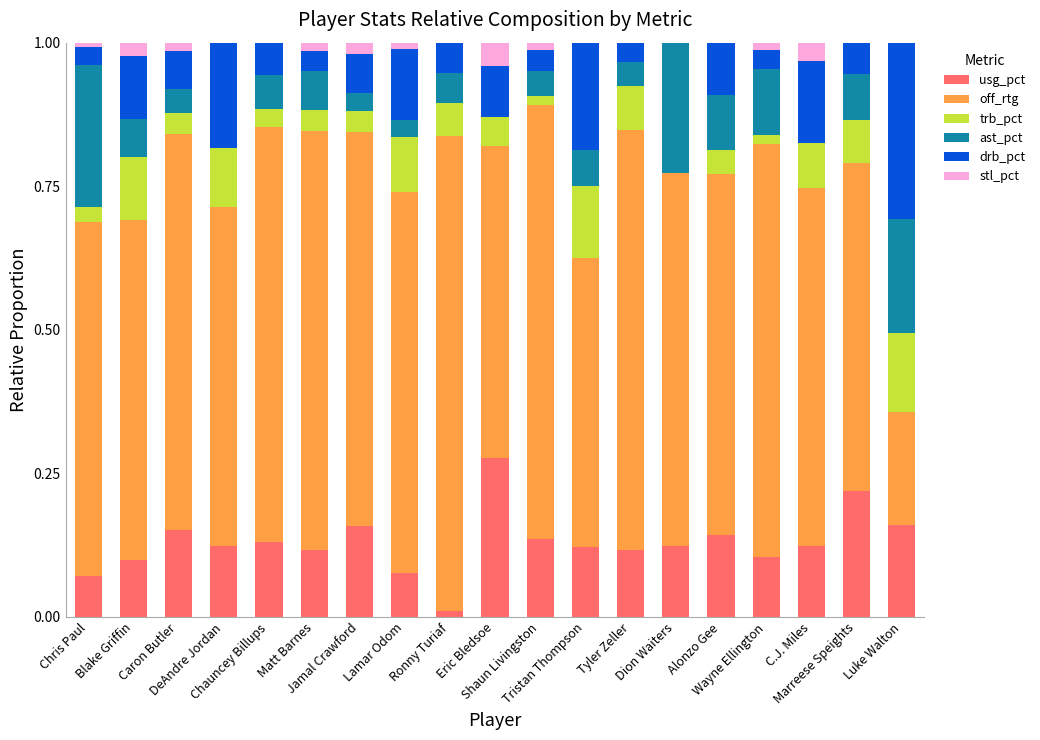

What is the label of the 14th bar from the left?

Dion Waiters